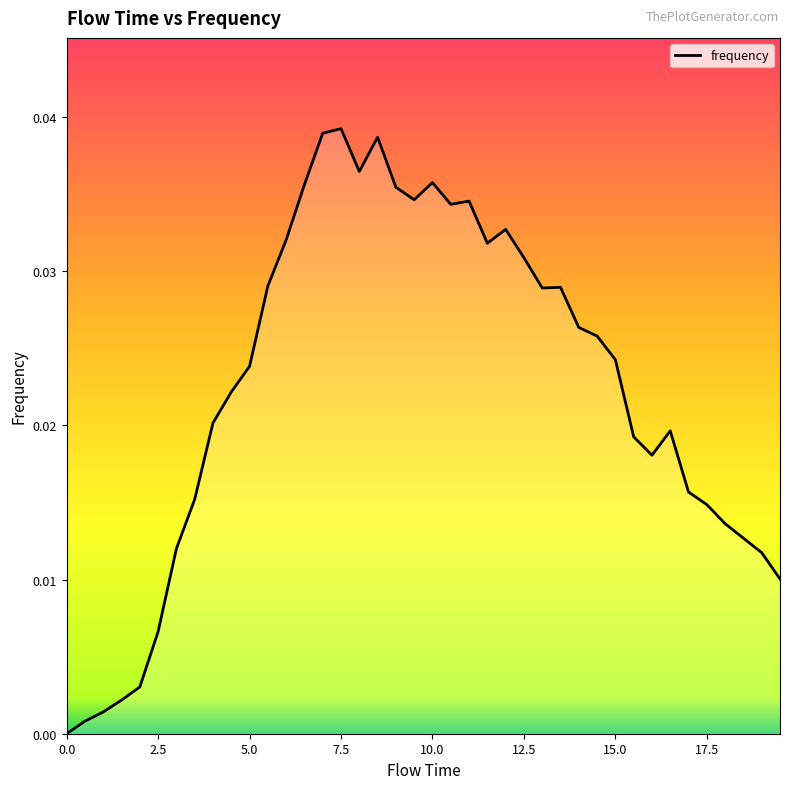

How many categories are shown in the chart?

40